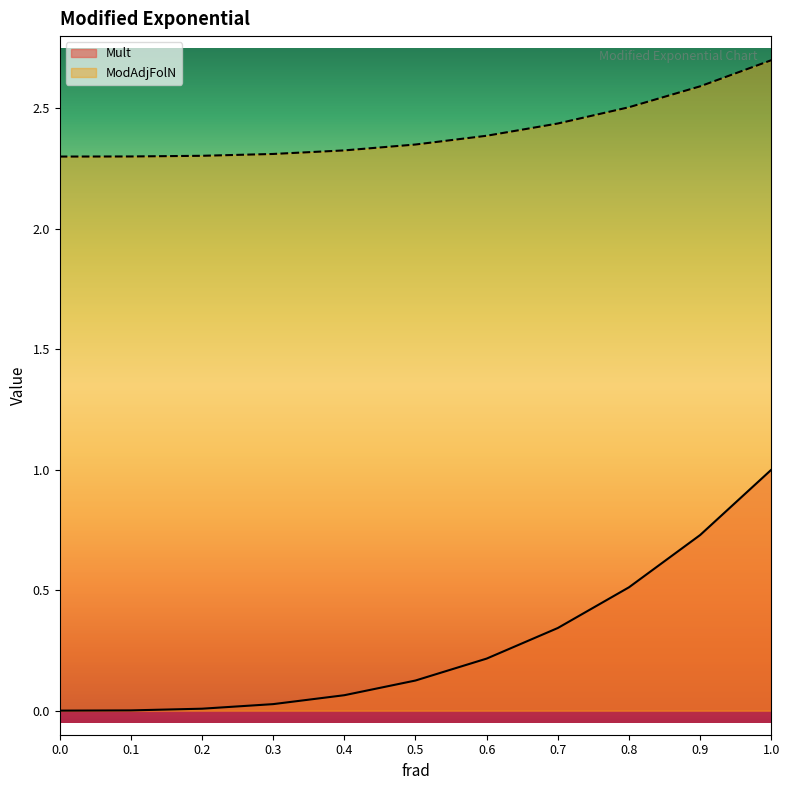

List the series in order of their peak value, highest first.

ModAdjFolN, Mult